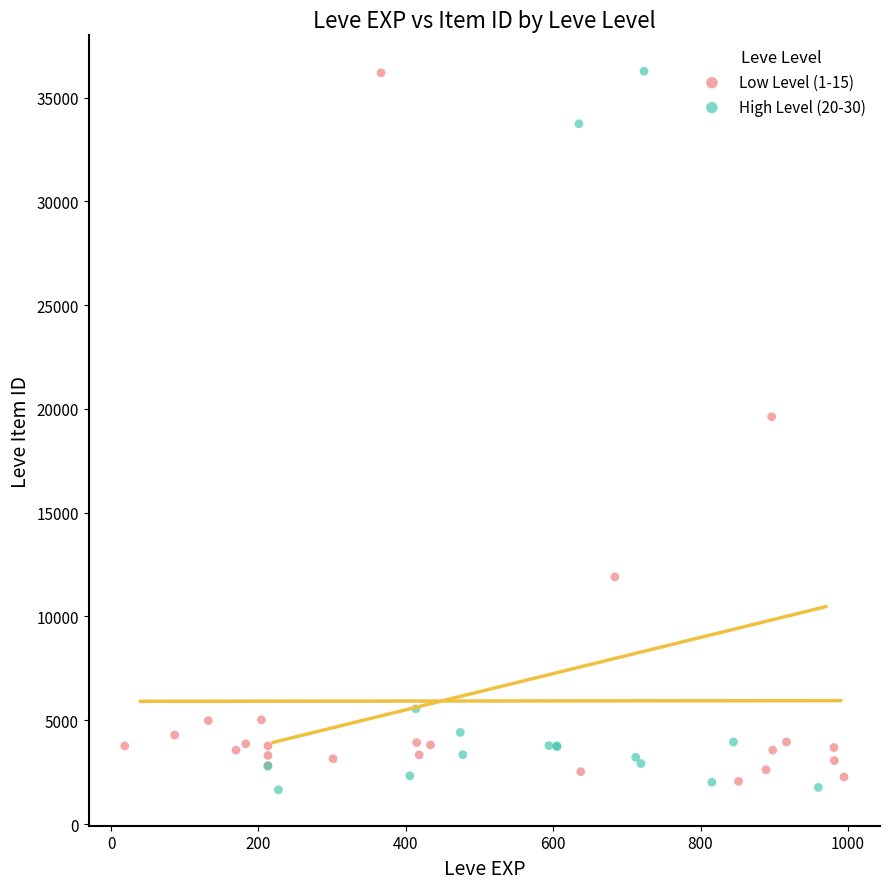

Which series reaches the minimum Y coordinate?

High Level (20-30)